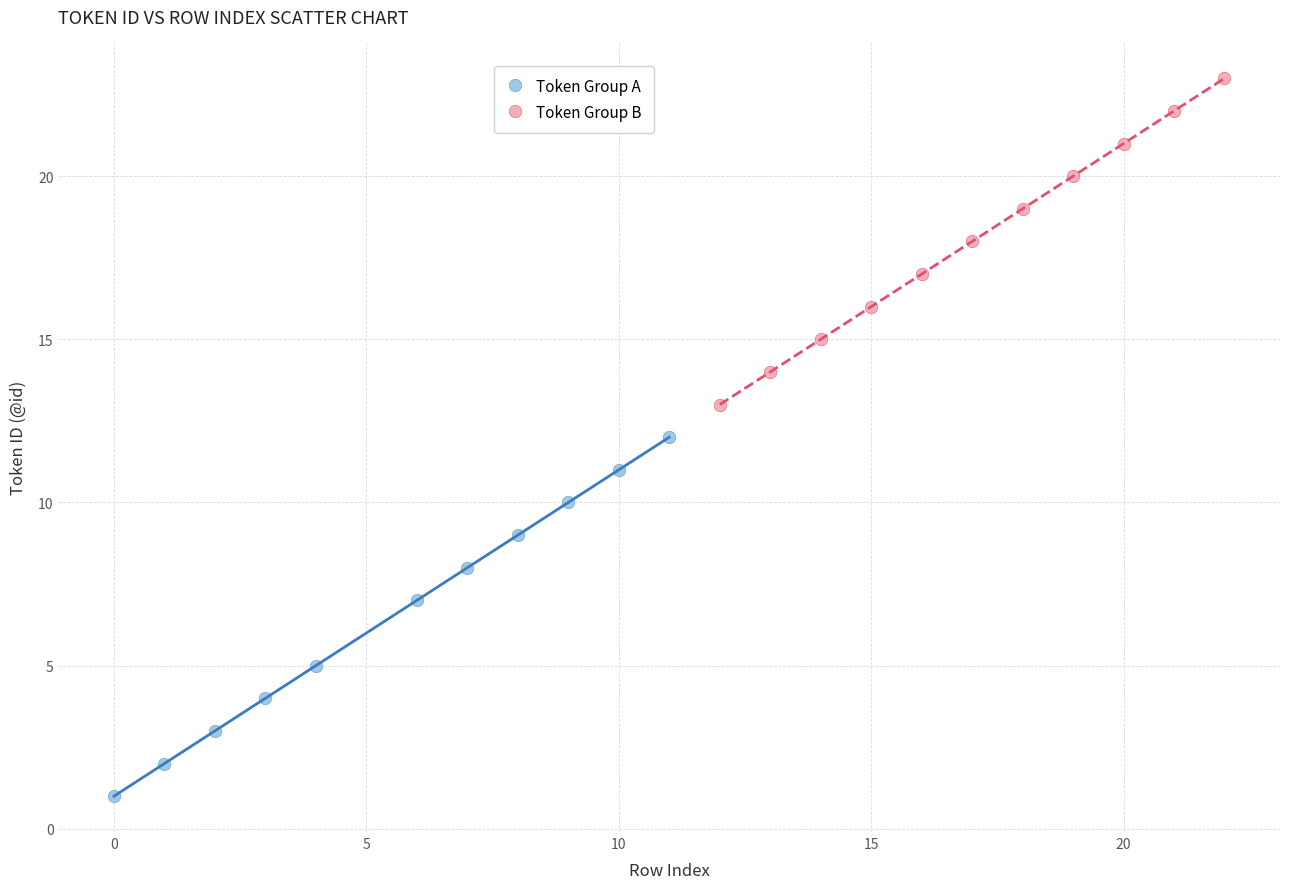

Which series reaches the maximum Y coordinate?

Token Group B